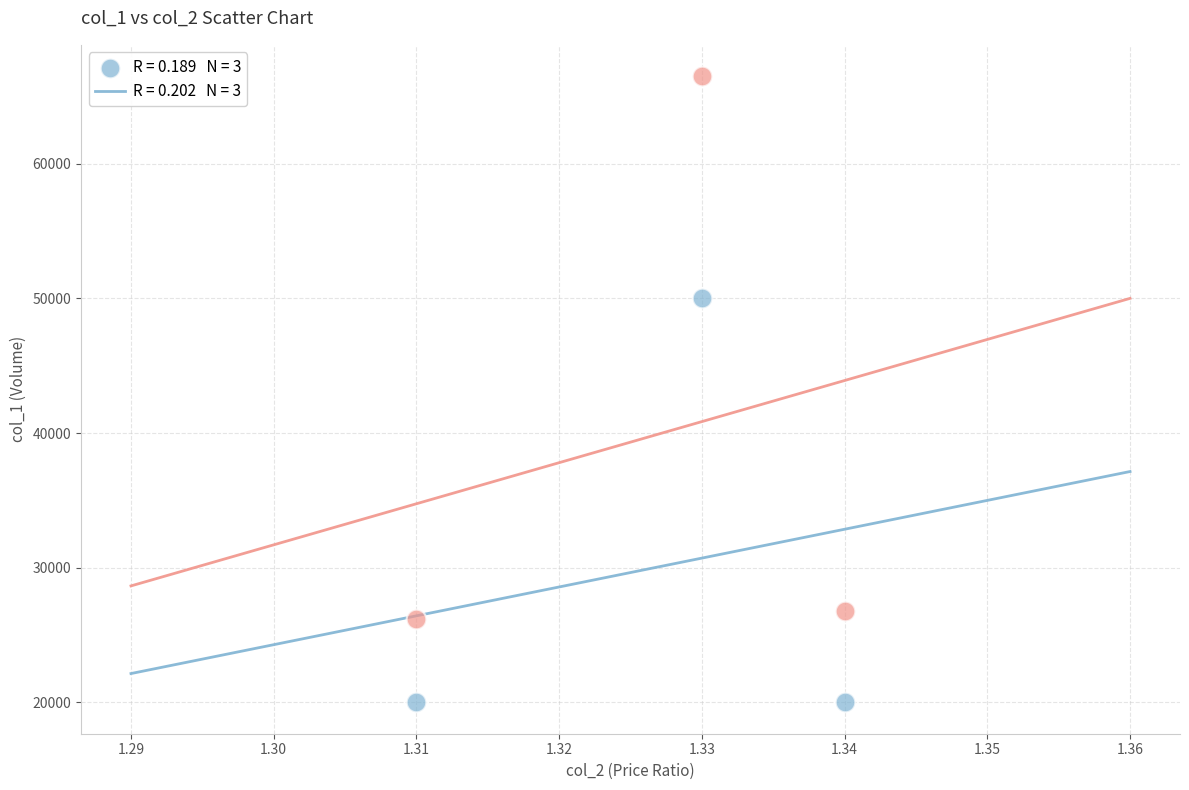

Across all data points, what is the average Y value?

34917